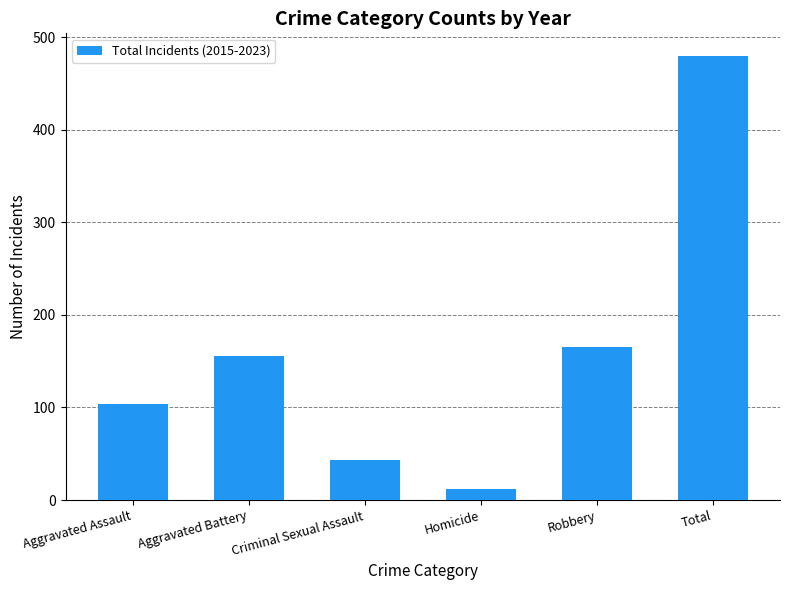

At which category does the chart reach its peak across all series?

Total